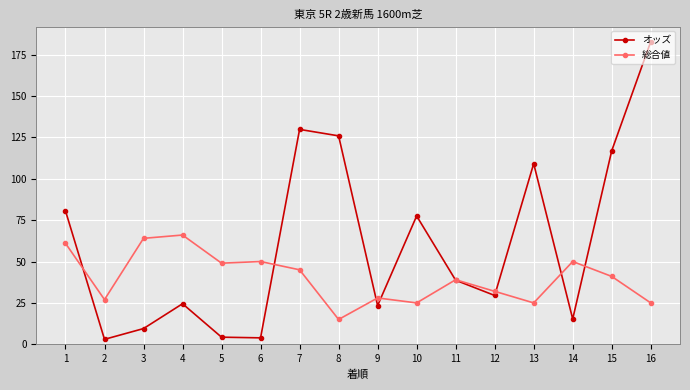

How many data points does each series have?

16